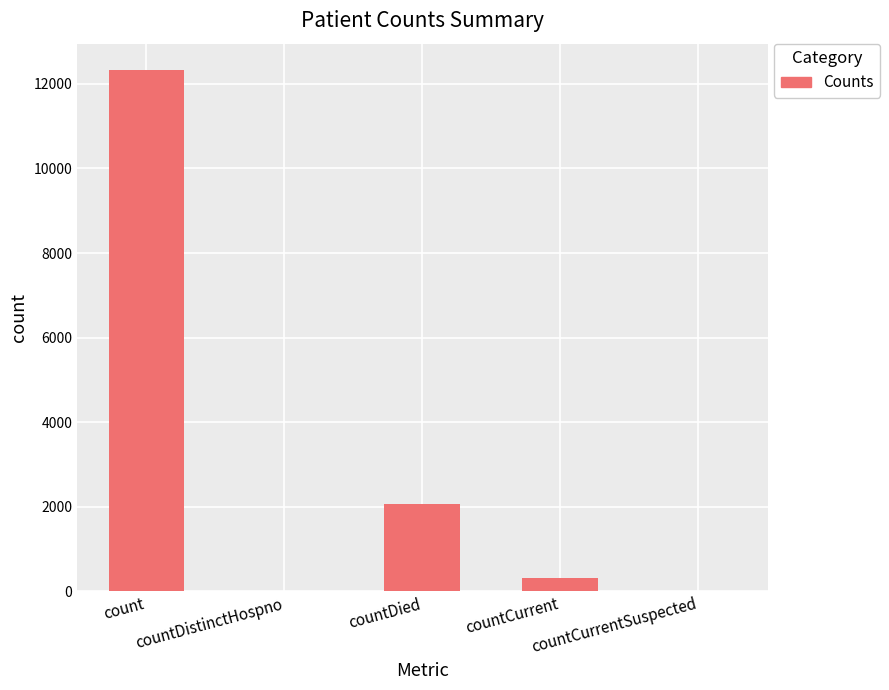

How many data points does each series have?

5